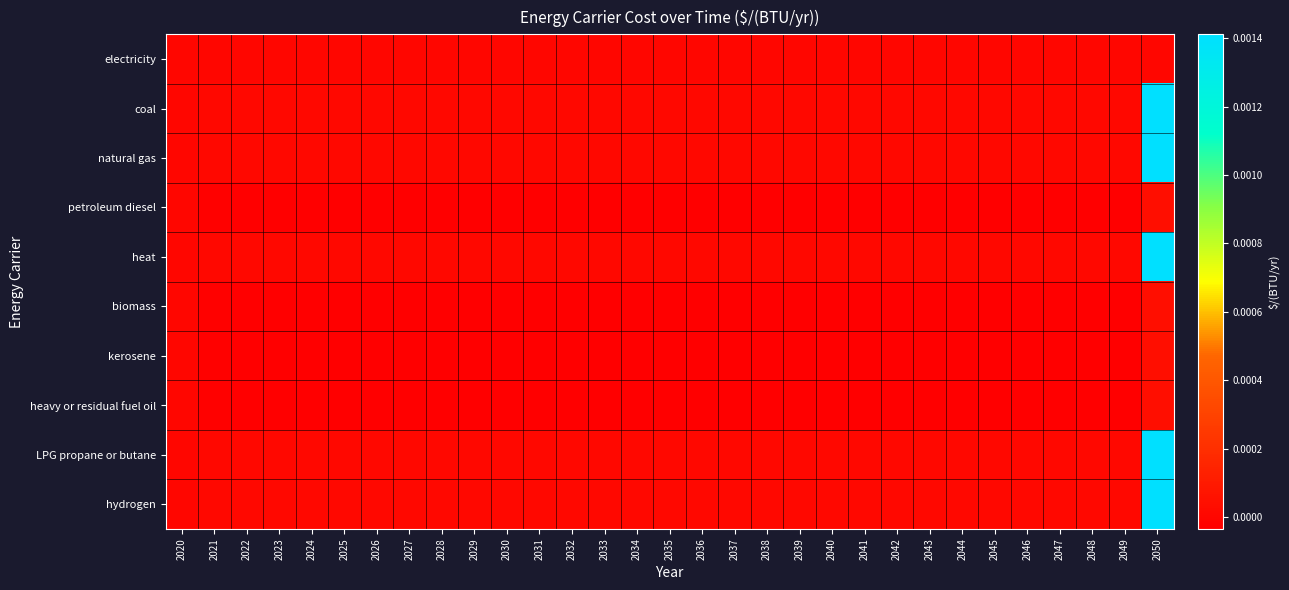

Rank the series at 2028 from lowest to highest value.

petroleum diesel, biomass, kerosene, heavy or residual fuel oil, electricity, coal, natural gas, heat, LPG propane or butane, hydrogen